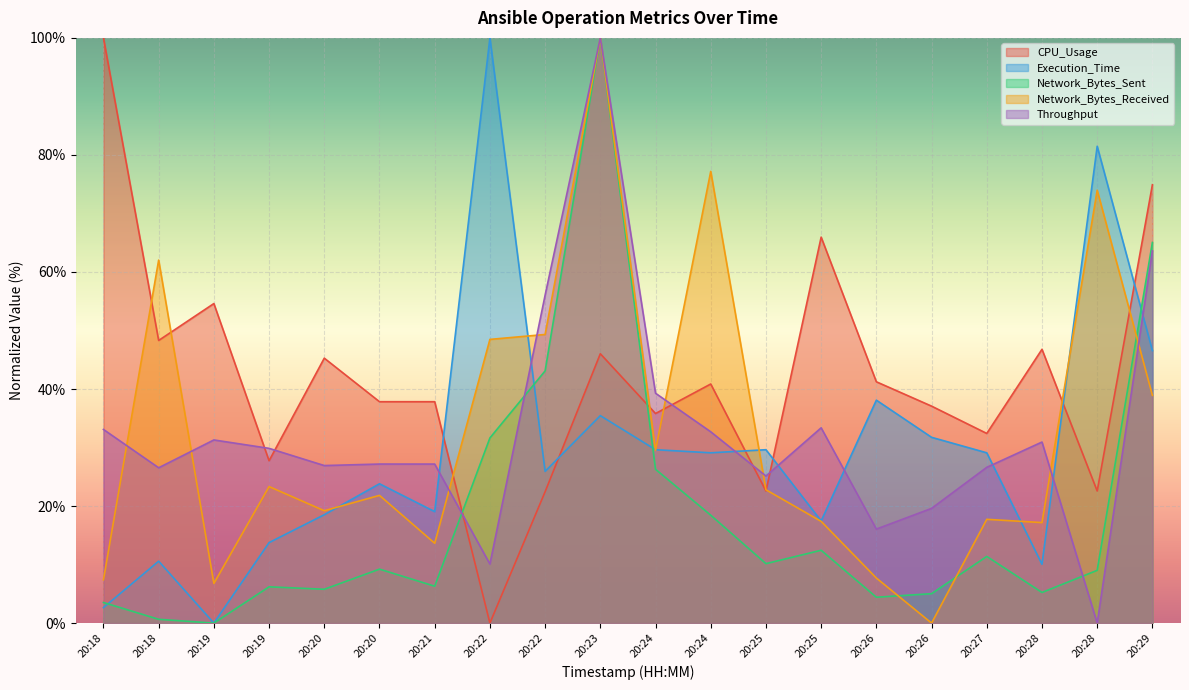

Which series has the widest spread of values?

CPU_Usage